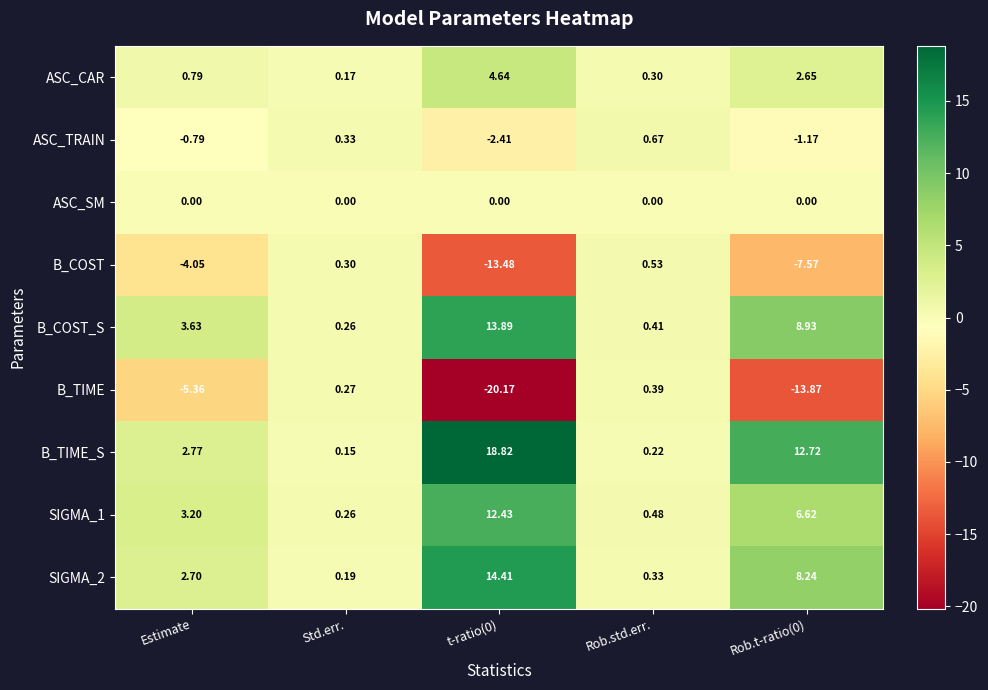

Between Estimate and Std.err., which series saw the biggest shift?

B_TIME